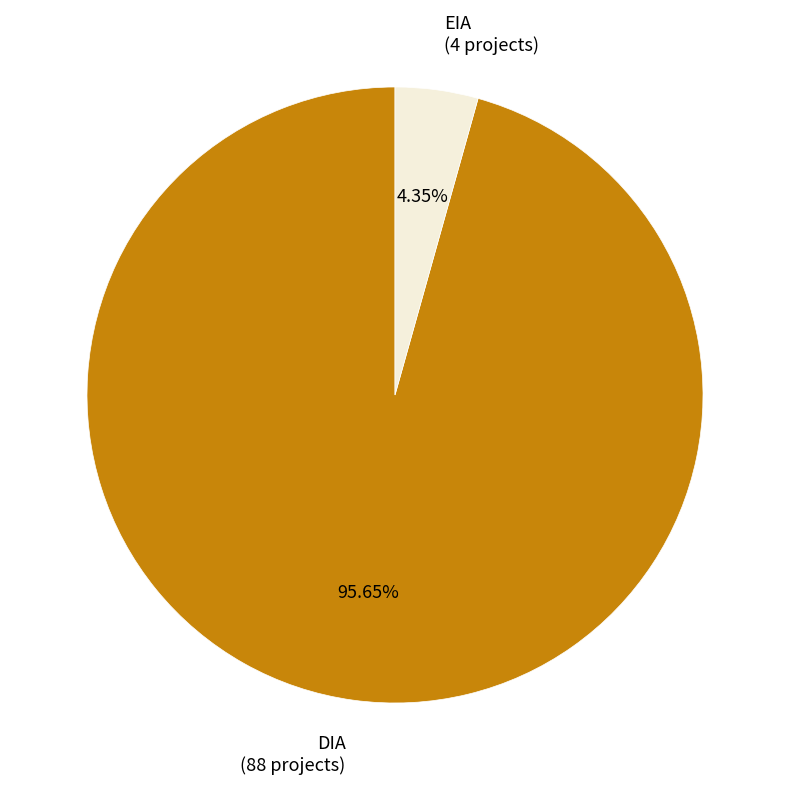

Is there a majority slice in this chart?

Yes